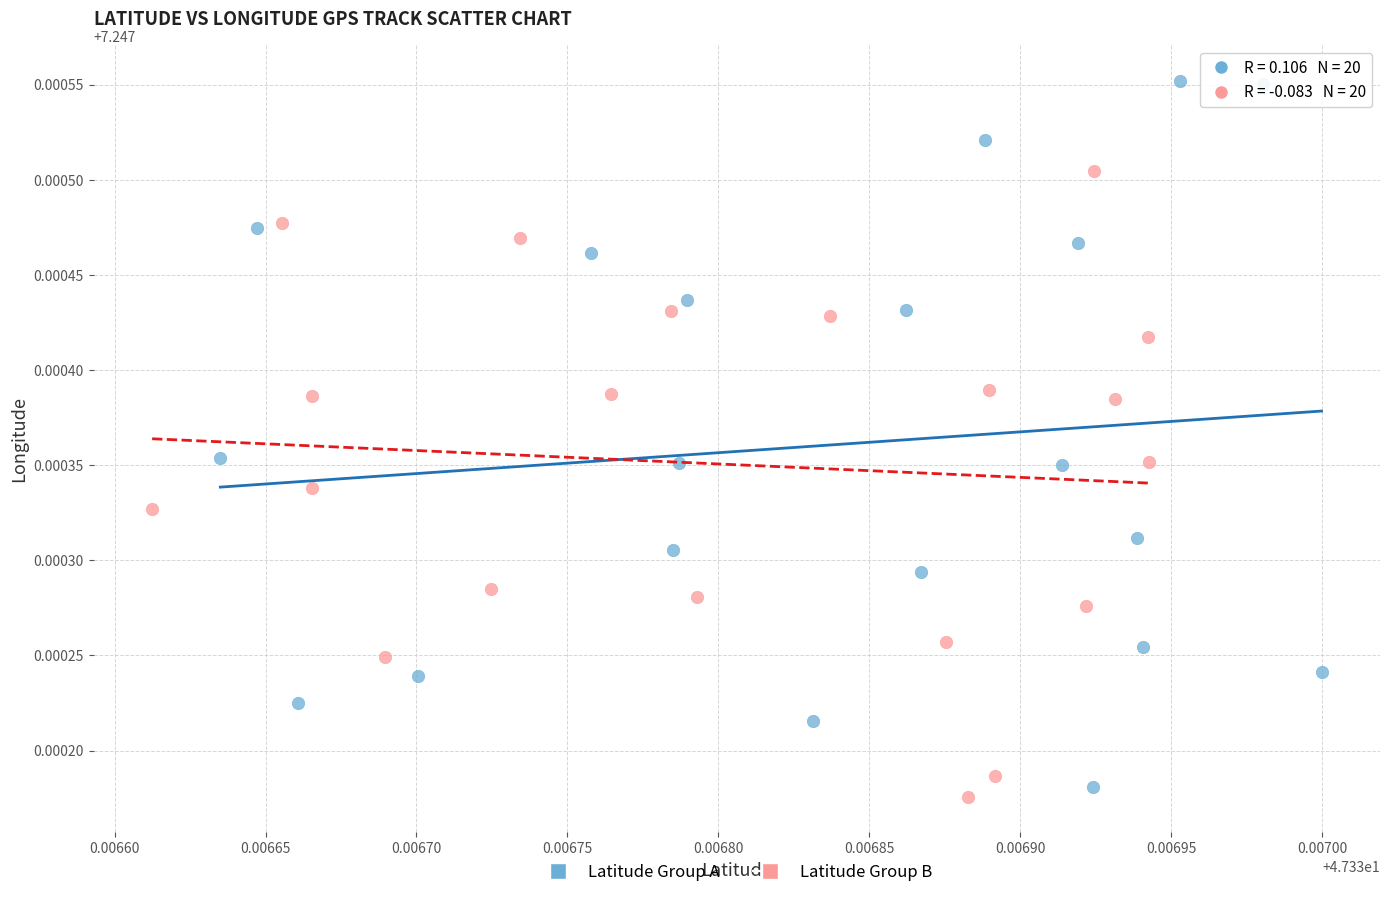

Which series reaches the maximum Y coordinate?

Latitude Group A